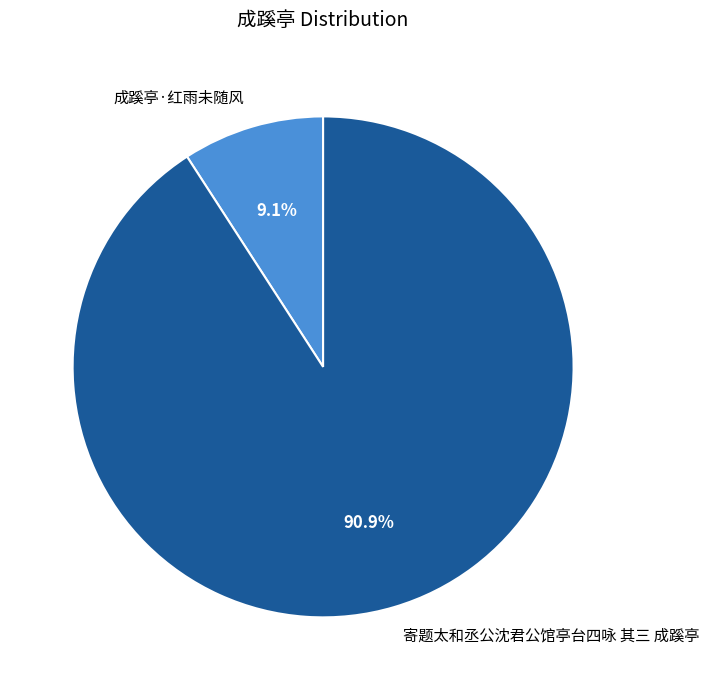

To the nearest percent, what portion does 成蹊亭·红雨未随风 represent?

9%